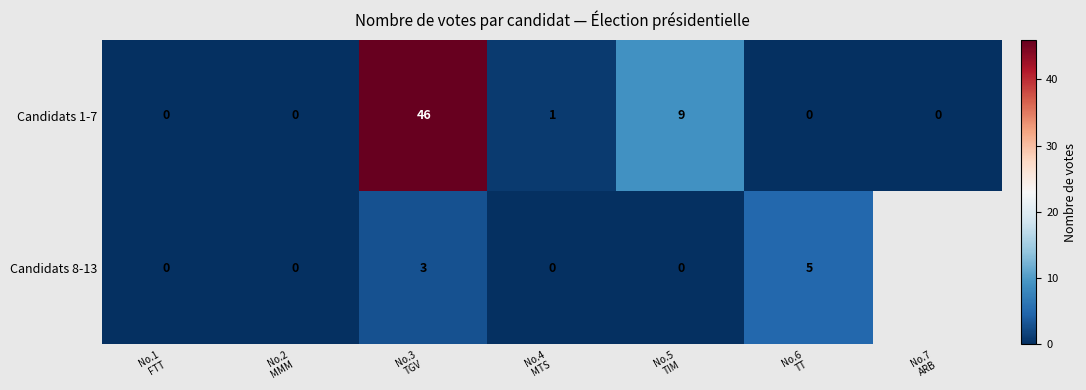

What is the difference between the second highest and minimum values in the Candidats 1-7 series?

9